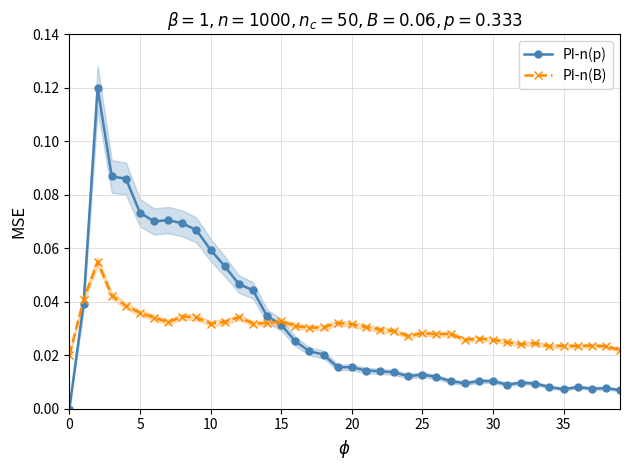

List the series in order of their peak value, highest first.

PI-n(p), PI-n(B)